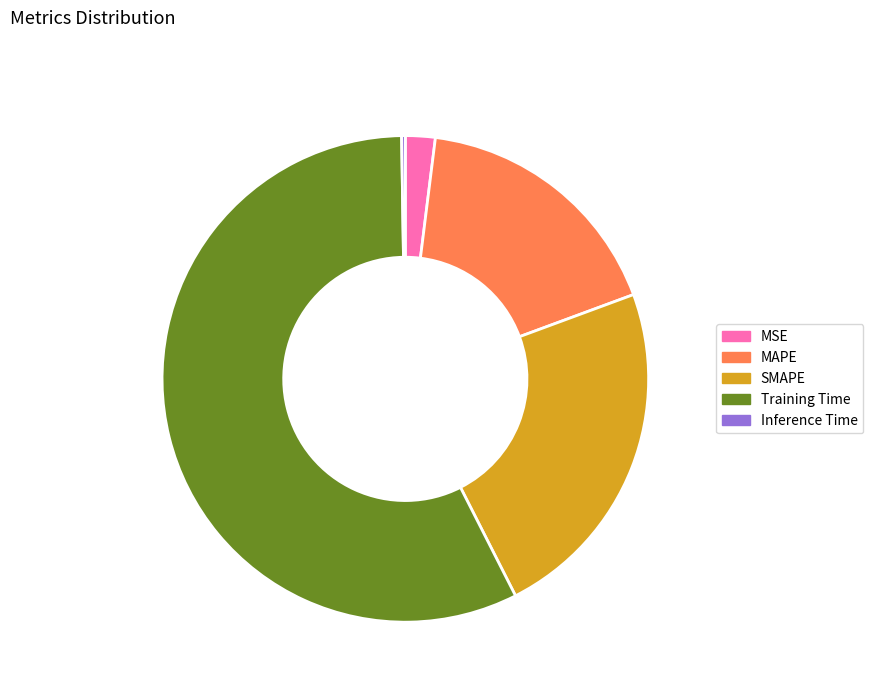

Which category has the biggest portion of the pie?

Training Time